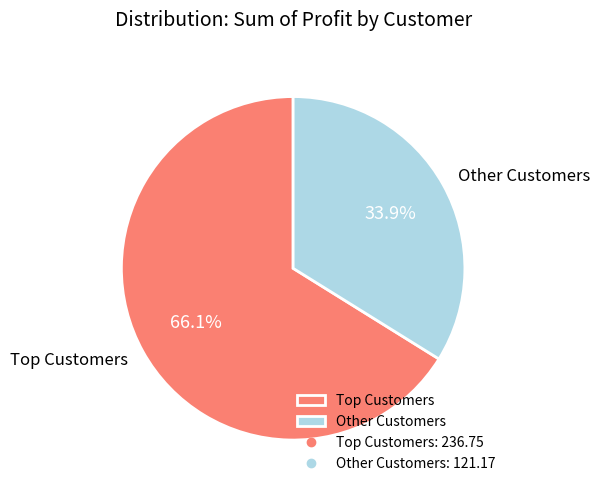

How much of the chart is everything except Other Customers?

66.1%